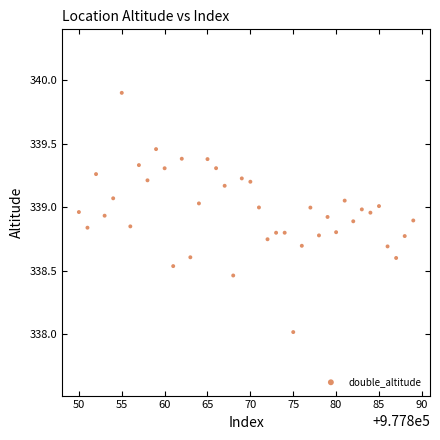

What is the range of X values (max minus min)?

39.0